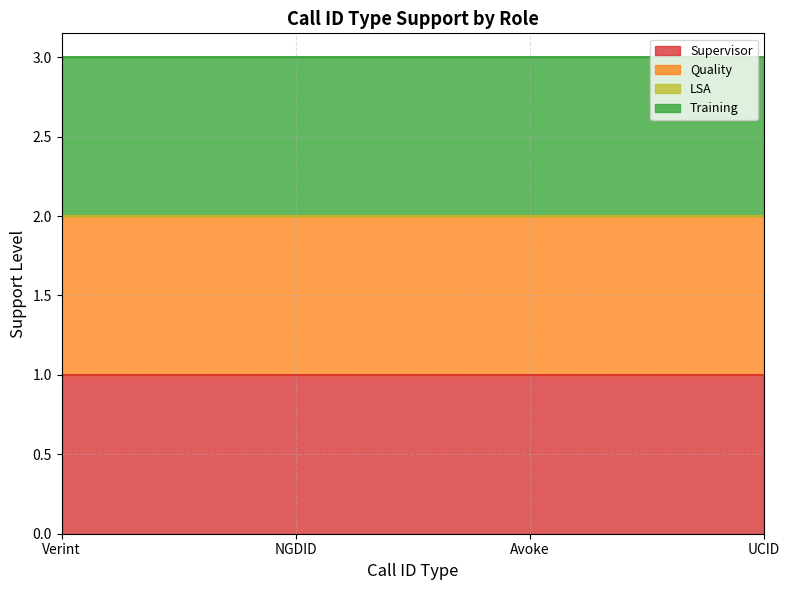

What is the approximate value of Training at Avoke?

1